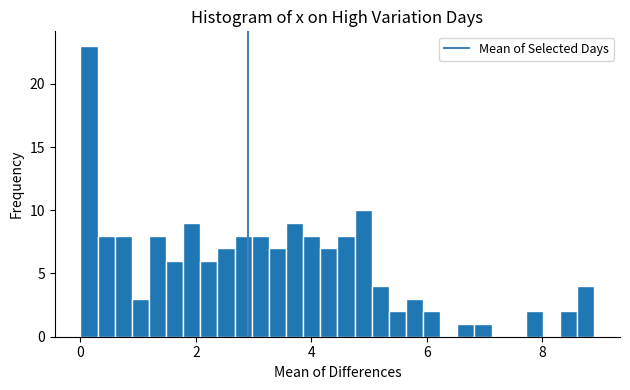

Around what value on the x-axis is the tallest bar? Give the approximate position of its centre, as read against the axis.

0.2